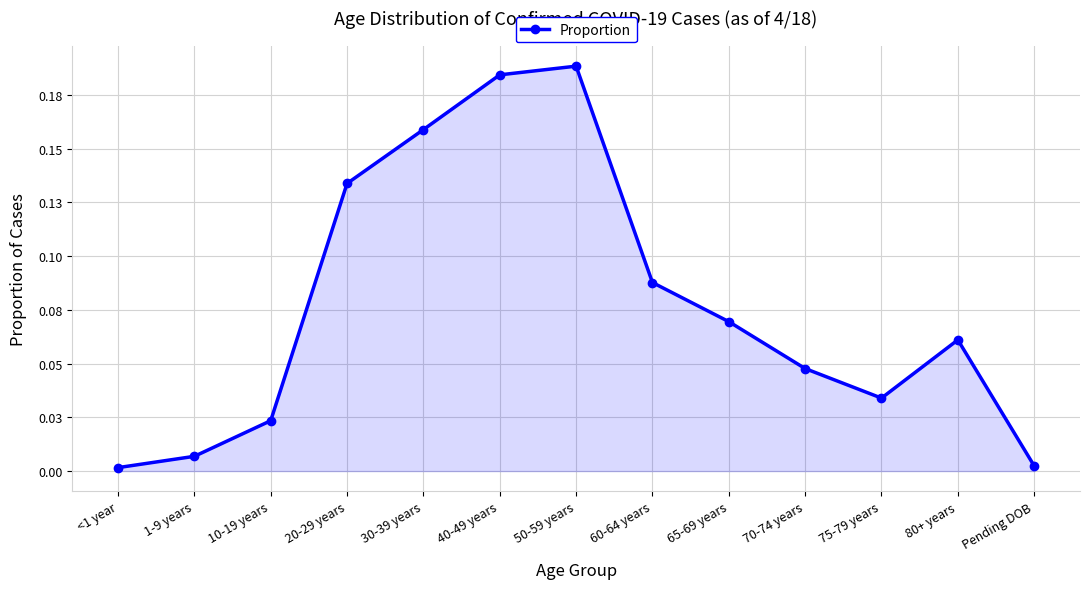

What is the change in value from 50-59 years to 75-79 years?

-0.2